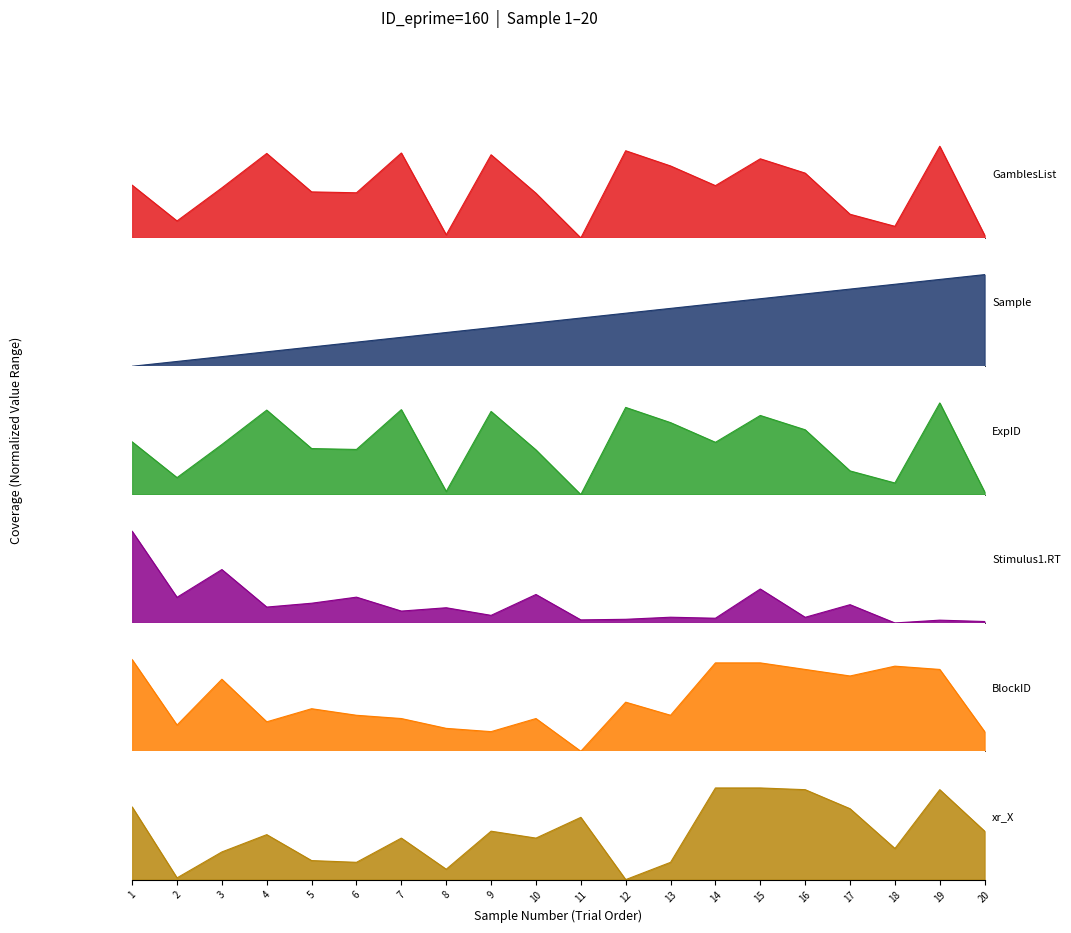

True or false: BlockID and Stimulus1.RT intersect in this chart.

True